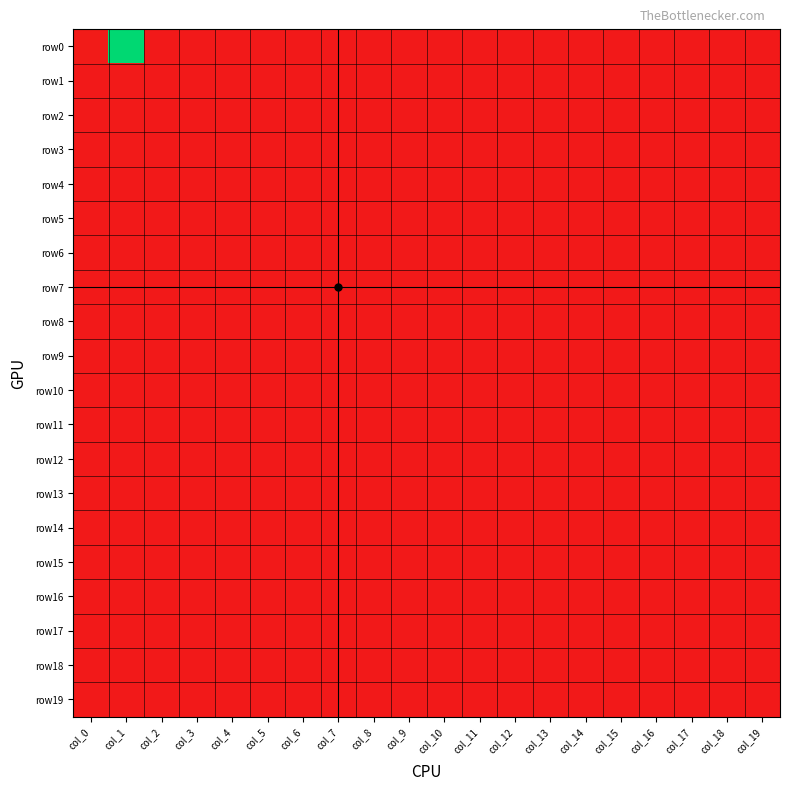

Reading left to right, extract all data points from this chart.

row0: col_0=0.0	col_1=1.0	col_2=0.0	col_3=0.0	col_4=0.0	col_5=0.0	col_6=0.0	col_7=0.0	col_8=0.0	col_9=0.0	col_10=0.0	col_11=0.0	col_12=0.0	col_13=0.0	col_14=0.0	col_15=0.0	col_16=0.0	col_17=0.0	col_18=0.0	col_19=0.0
row1: col_0=0.0	col_1=0.0	col_2=0.0	col_3=0.0	col_4=0.0	col_5=0.0	col_6=0.0	col_7=0.0	col_8=0.0	col_9=0.0	col_10=0.0	col_11=0.0	col_12=0.0	col_13=0.0	col_14=0.0	col_15=0.0	col_16=0.0	col_17=0.0	col_18=0.0	col_19=0.0
row2: col_0=0.0	col_1=0.0	col_2=0.0	col_3=0.0	col_4=0.0	col_5=0.0	col_6=0.0	col_7=0.0	col_8=0.0	col_9=0.0	col_10=0.0	col_11=0.0	col_12=0.0	col_13=0.0	col_14=0.0	col_15=0.0	col_16=0.0	col_17=0.0	col_18=0.0	col_19=0.0
row3: col_0=0.0	col_1=0.0	col_2=0.0	col_3=0.0	col_4=0.0	col_5=0.0	col_6=0.0	col_7=0.0	col_8=0.0	col_9=0.0	col_10=0.0	col_11=0.0	col_12=0.0	col_13=0.0	col_14=0.0	col_15=0.0	col_16=0.0	col_17=0.0	col_18=0.0	col_19=0.0
row4: col_0=0.0	col_1=0.0	col_2=0.0	col_3=0.0	col_4=0.0	col_5=0.0	col_6=0.0	col_7=0.0	col_8=0.0	col_9=0.0	col_10=0.0	col_11=0.0	col_12=0.0	col_13=0.0	col_14=0.0	col_15=0.0	col_16=0.0	col_17=0.0	col_18=0.0	col_19=0.0
row5: col_0=0.0	col_1=0.0	col_2=0.0	col_3=0.0	col_4=0.0	col_5=0.0	col_6=0.0	col_7=0.0	col_8=0.0	col_9=0.0	col_10=0.0	col_11=0.0	col_12=0.0	col_13=0.0	col_14=0.0	col_15=0.0	col_16=0.0	col_17=0.0	col_18=0.0	col_19=0.0
row6: col_0=0.0	col_1=0.0	col_2=0.0	col_3=0.0	col_4=0.0	col_5=0.0	col_6=0.0	col_7=0.0	col_8=0.0	col_9=0.0	col_10=0.0	col_11=0.0	col_12=0.0	col_13=0.0	col_14=0.0	col_15=0.0	col_16=0.0	col_17=0.0	col_18=0.0	col_19=0.0
row7: col_0=0.0	col_1=0.0	col_2=0.0	col_3=0.0	col_4=0.0	col_5=0.0	col_6=0.0	col_7=0.0	col_8=0.0	col_9=0.0	col_10=0.0	col_11=0.0	col_12=0.0	col_13=0.0	col_14=0.0	col_15=0.0	col_16=0.0	col_17=0.0	col_18=0.0	col_19=0.0
row8: col_0=0.0	col_1=0.0	col_2=0.0	col_3=0.0	col_4=0.0	col_5=0.0	col_6=0.0	col_7=0.0	col_8=0.0	col_9=0.0	col_10=0.0	col_11=0.0	col_12=0.0	col_13=0.0	col_14=0.0	col_15=0.0	col_16=0.0	col_17=0.0	col_18=0.0	col_19=0.0
row9: col_0=0.0	col_1=0.0	col_2=0.0	col_3=0.0	col_4=0.0	col_5=0.0	col_6=0.0	col_7=0.0	col_8=0.0	col_9=0.0	col_10=0.0	col_11=0.0	col_12=0.0	col_13=0.0	col_14=0.0	col_15=0.0	col_16=0.0	col_17=0.0	col_18=0.0	col_19=0.0
row10: col_0=0.0	col_1=0.0	col_2=0.0	col_3=0.0	col_4=0.0	col_5=0.0	col_6=0.0	col_7=0.0	col_8=0.0	col_9=0.0	col_10=0.0	col_11=0.0	col_12=0.0	col_13=0.0	col_14=0.0	col_15=0.0	col_16=0.0	col_17=0.0	col_18=0.0	col_19=0.0
row11: col_0=0.0	col_1=0.0	col_2=0.0	col_3=0.0	col_4=0.0	col_5=0.0	col_6=0.0	col_7=0.0	col_8=0.0	col_9=0.0	col_10=0.0	col_11=0.0	col_12=0.0	col_13=0.0	col_14=0.0	col_15=0.0	col_16=0.0	col_17=0.0	col_18=0.0	col_19=0.0
row12: col_0=0.0	col_1=0.0	col_2=0.0	col_3=0.0	col_4=0.0	col_5=0.0	col_6=0.0	col_7=0.0	col_8=0.0	col_9=0.0	col_10=0.0	col_11=0.0	col_12=0.0	col_13=0.0	col_14=0.0	col_15=0.0	col_16=0.0	col_17=0.0	col_18=0.0	col_19=0.0
row13: col_0=0.0	col_1=0.0	col_2=0.0	col_3=0.0	col_4=0.0	col_5=0.0	col_6=0.0	col_7=0.0	col_8=0.0	col_9=0.0	col_10=0.0	col_11=0.0	col_12=0.0	col_13=0.0	col_14=0.0	col_15=0.0	col_16=0.0	col_17=0.0	col_18=0.0	col_19=0.0
row14: col_0=0.0	col_1=0.0	col_2=0.0	col_3=0.0	col_4=0.0	col_5=0.0	col_6=0.0	col_7=0.0	col_8=0.0	col_9=0.0	col_10=0.0	col_11=0.0	col_12=0.0	col_13=0.0	col_14=0.0	col_15=0.0	col_16=0.0	col_17=0.0	col_18=0.0	col_19=0.0
row15: col_0=0.0	col_1=0.0	col_2=0.0	col_3=0.0	col_4=0.0	col_5=0.0	col_6=0.0	col_7=0.0	col_8=0.0	col_9=0.0	col_10=0.0	col_11=0.0	col_12=0.0	col_13=0.0	col_14=0.0	col_15=0.0	col_16=0.0	col_17=0.0	col_18=0.0	col_19=0.0
row16: col_0=0.0	col_1=0.0	col_2=0.0	col_3=0.0	col_4=0.0	col_5=0.0	col_6=0.0	col_7=0.0	col_8=0.0	col_9=0.0	col_10=0.0	col_11=0.0	col_12=0.0	col_13=0.0	col_14=0.0	col_15=0.0	col_16=0.0	col_17=0.0	col_18=0.0	col_19=0.0
row17: col_0=0.0	col_1=0.0	col_2=0.0	col_3=0.0	col_4=0.0	col_5=0.0	col_6=0.0	col_7=0.0	col_8=0.0	col_9=0.0	col_10=0.0	col_11=0.0	col_12=0.0	col_13=0.0	col_14=0.0	col_15=0.0	col_16=0.0	col_17=0.0	col_18=0.0	col_19=0.0
row18: col_0=0.0	col_1=0.0	col_2=0.0	col_3=0.0	col_4=0.0	col_5=0.0	col_6=0.0	col_7=0.0	col_8=0.0	col_9=0.0	col_10=0.0	col_11=0.0	col_12=0.0	col_13=0.0	col_14=0.0	col_15=0.0	col_16=0.0	col_17=0.0	col_18=0.0	col_19=0.0
row19: col_0=0.0	col_1=0.0	col_2=0.0	col_3=0.0	col_4=0.0	col_5=0.0	col_6=0.0	col_7=0.0	col_8=0.0	col_9=0.0	col_10=0.0	col_11=0.0	col_12=0.0	col_13=0.0	col_14=0.0	col_15=0.0	col_16=0.0	col_17=0.0	col_18=0.0	col_19=0.0